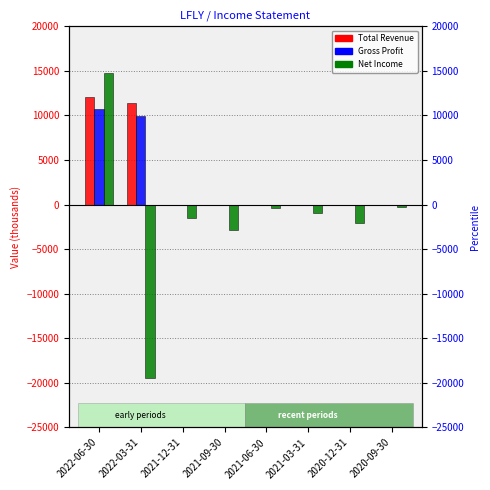

How many data points in Total Revenue are above 0?

2